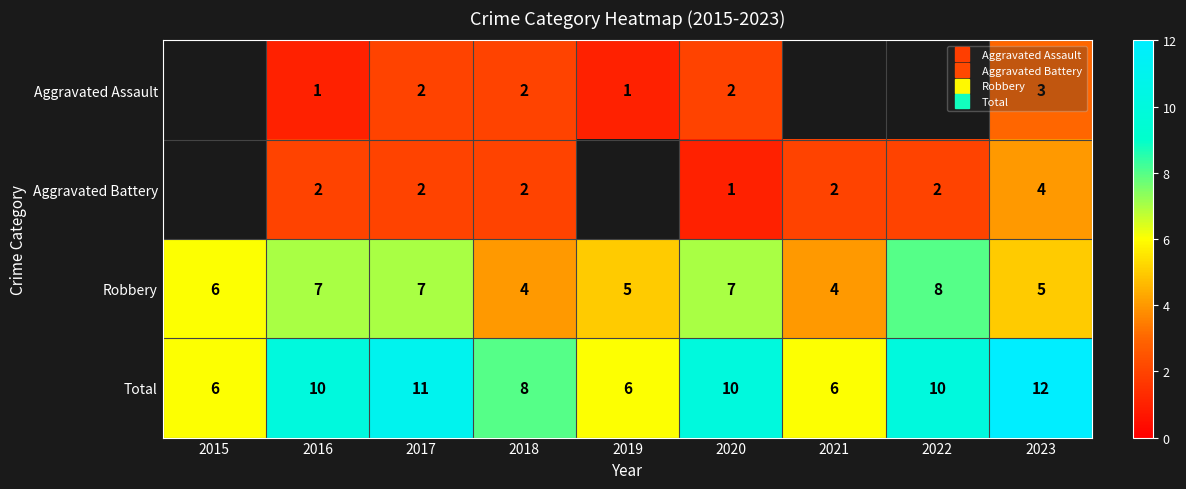

Rank the series at 2020 from lowest to highest value.

Aggravated Battery, Aggravated Assault, Robbery, Total